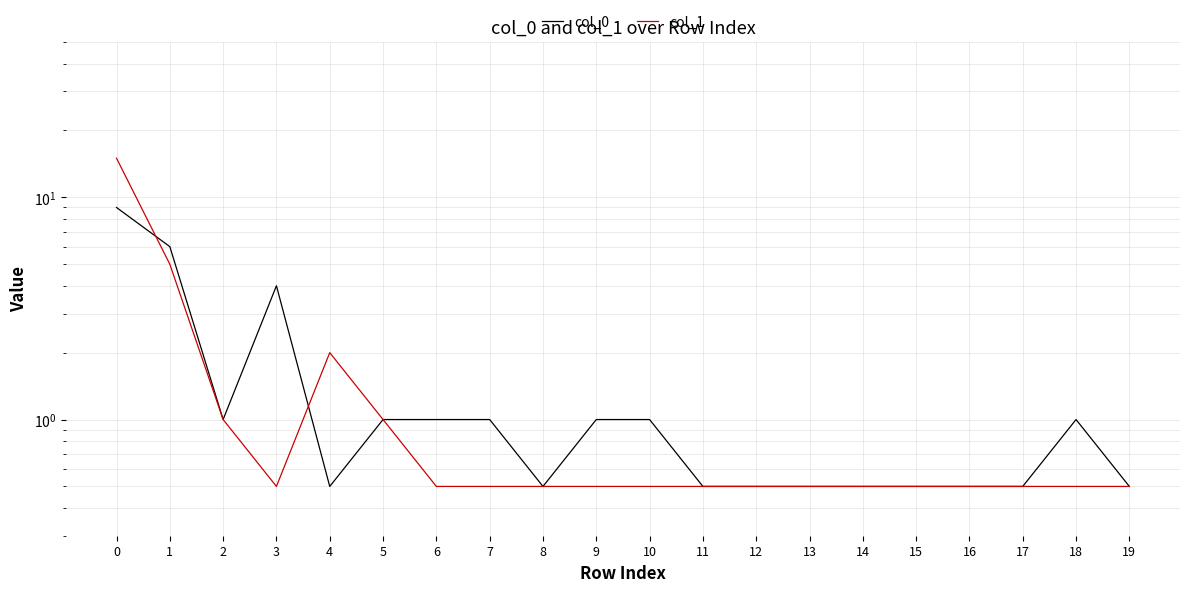

Rank the series by their average value, from highest to lowest.

col_1, col_0